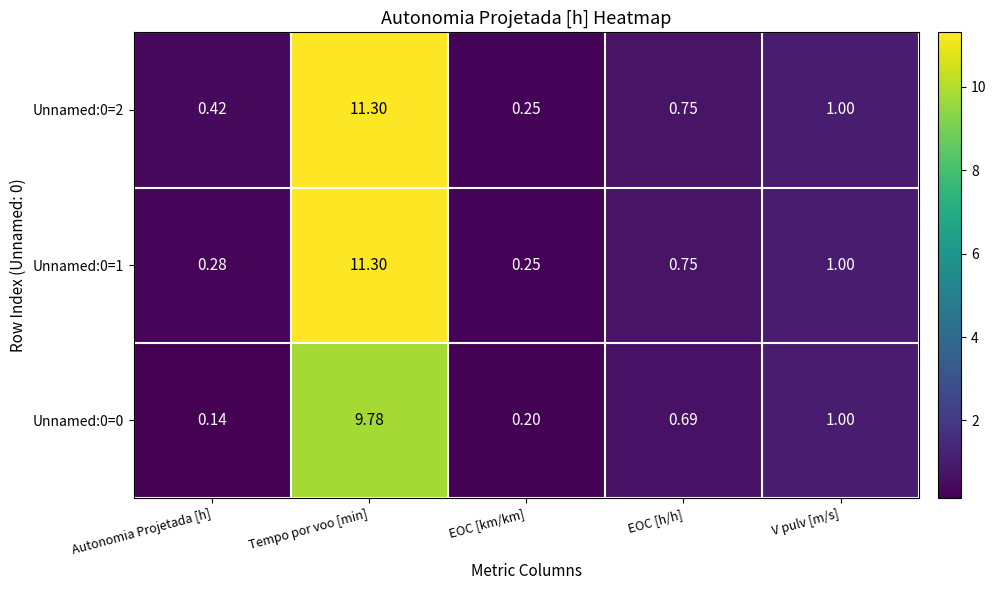

Where is Unnamed:0=0 nearest to the value 4?

V pulv [m/s]